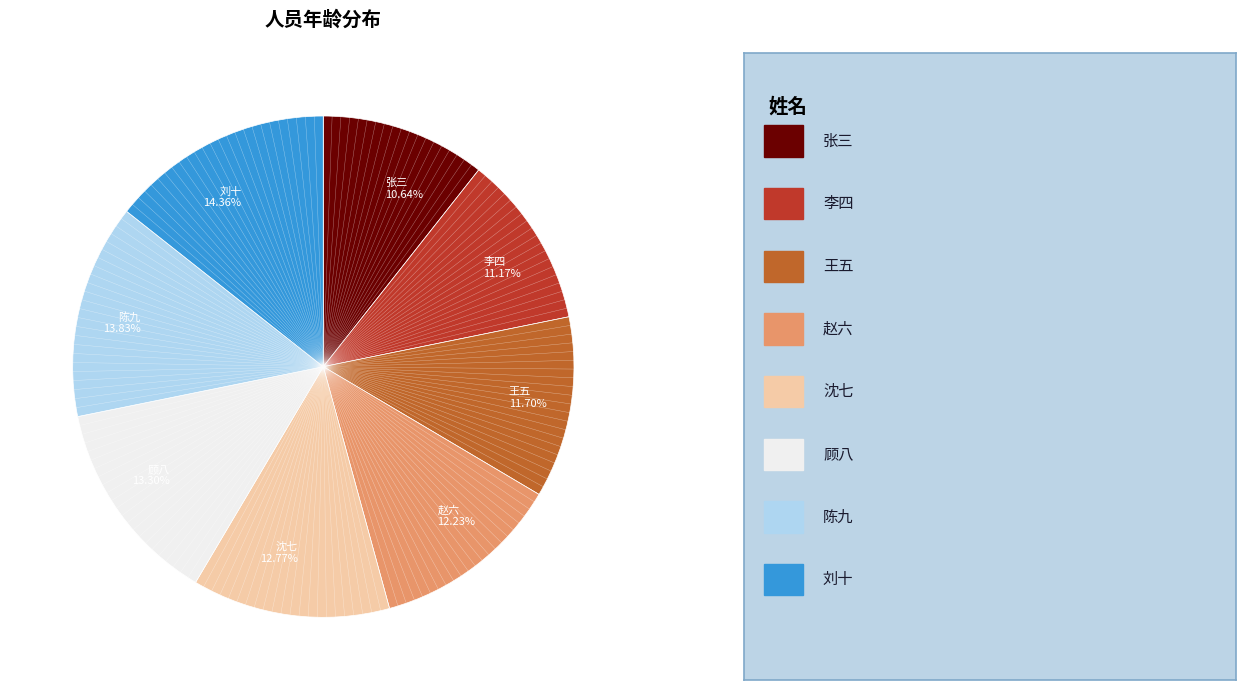

Rank the categories by value from highest to lowest.

刘十, 陈九, 顾八, 沈七, 赵六, 王五, 李四, 张三